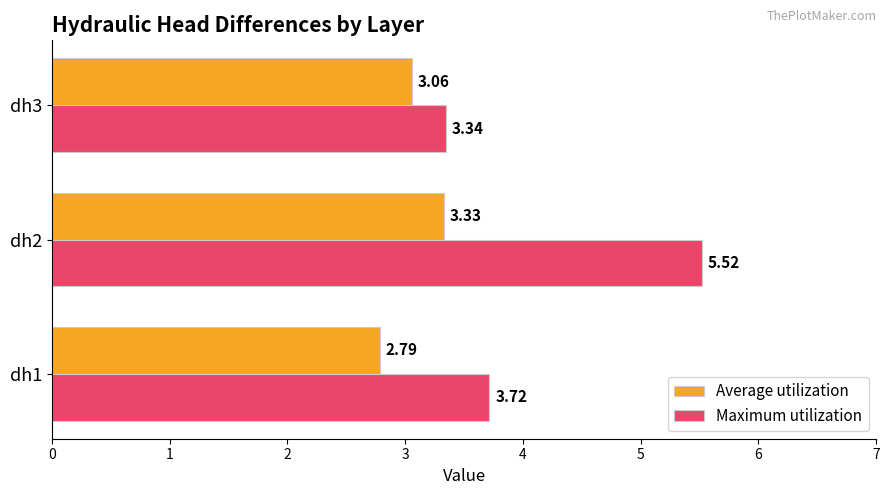

What is the spread (max minus min) of values at dh3?

0.3